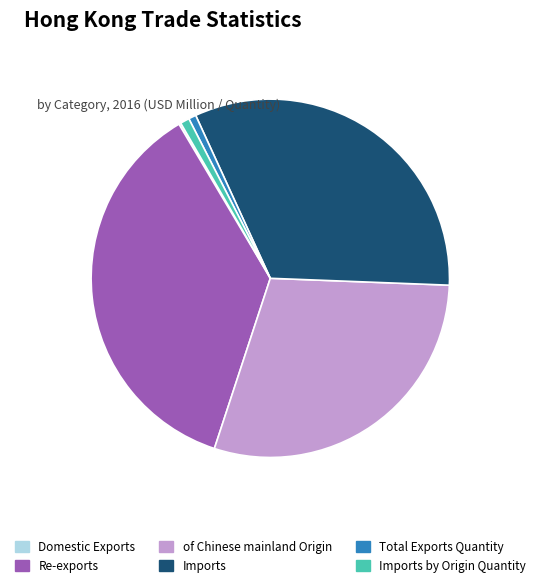

Is Re-exports the majority of the pie?

No